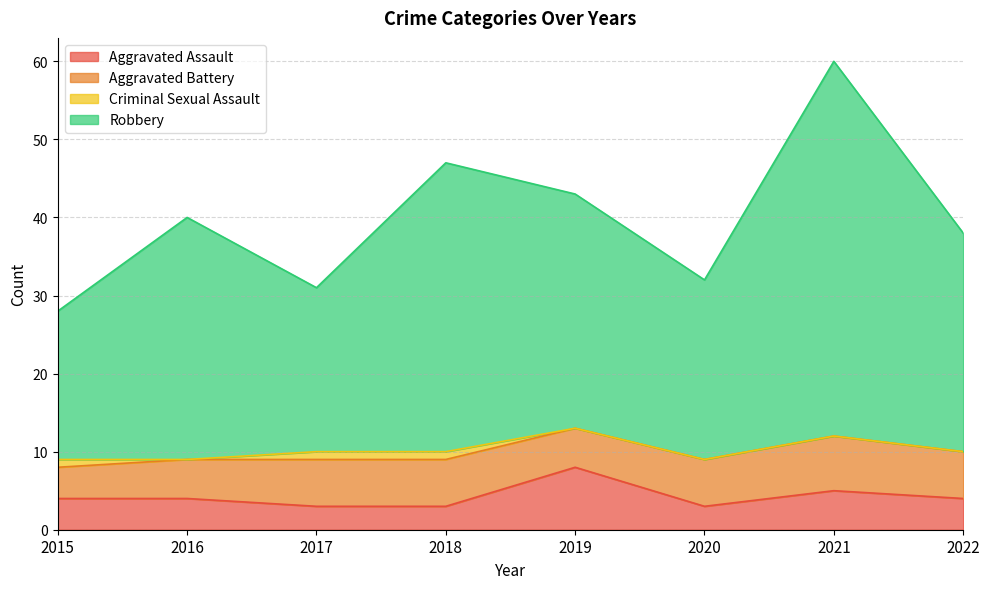

Between 2016 and 2022, which is larger?

2016